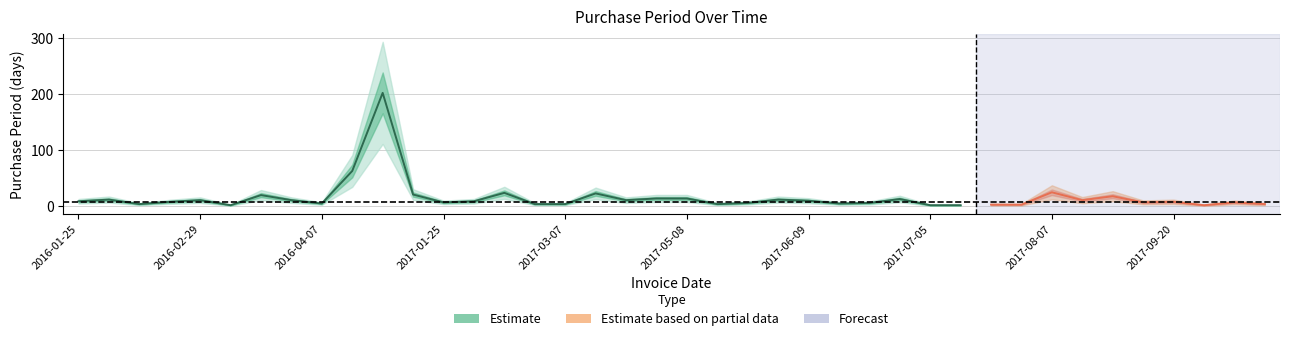

What is the difference between the maximum and minimum values?

200